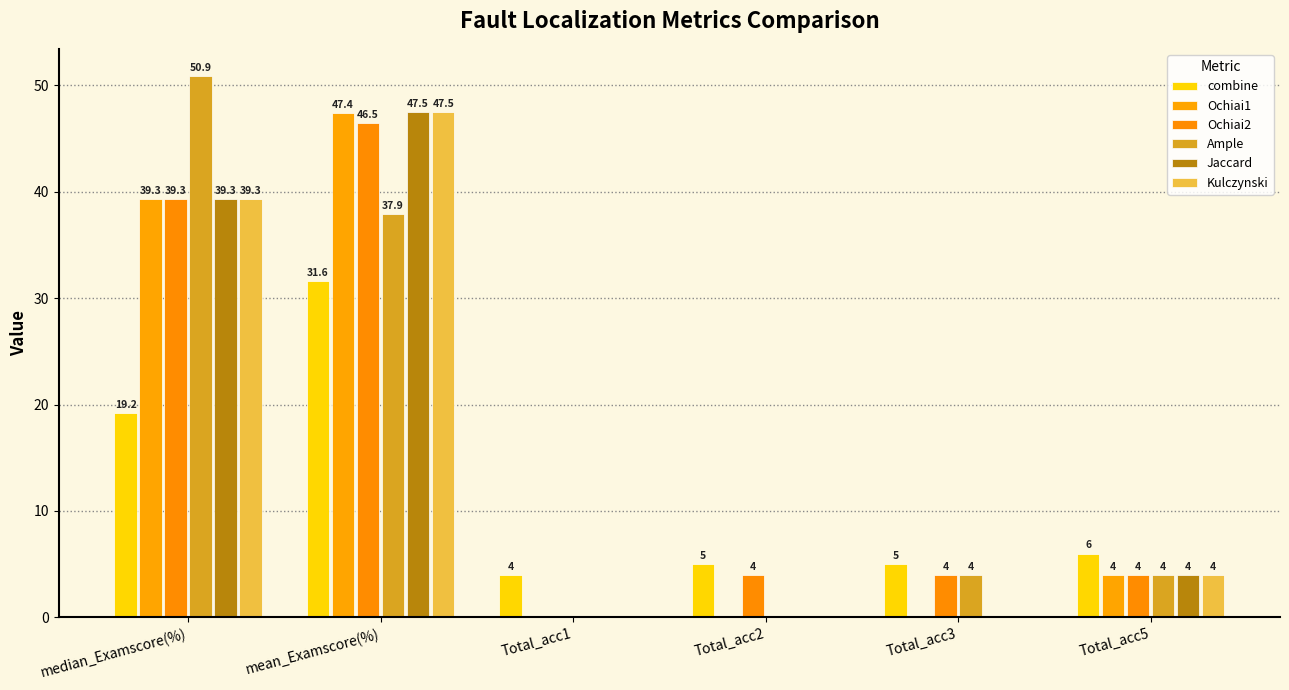

How many values in Jaccard are above zero?

3